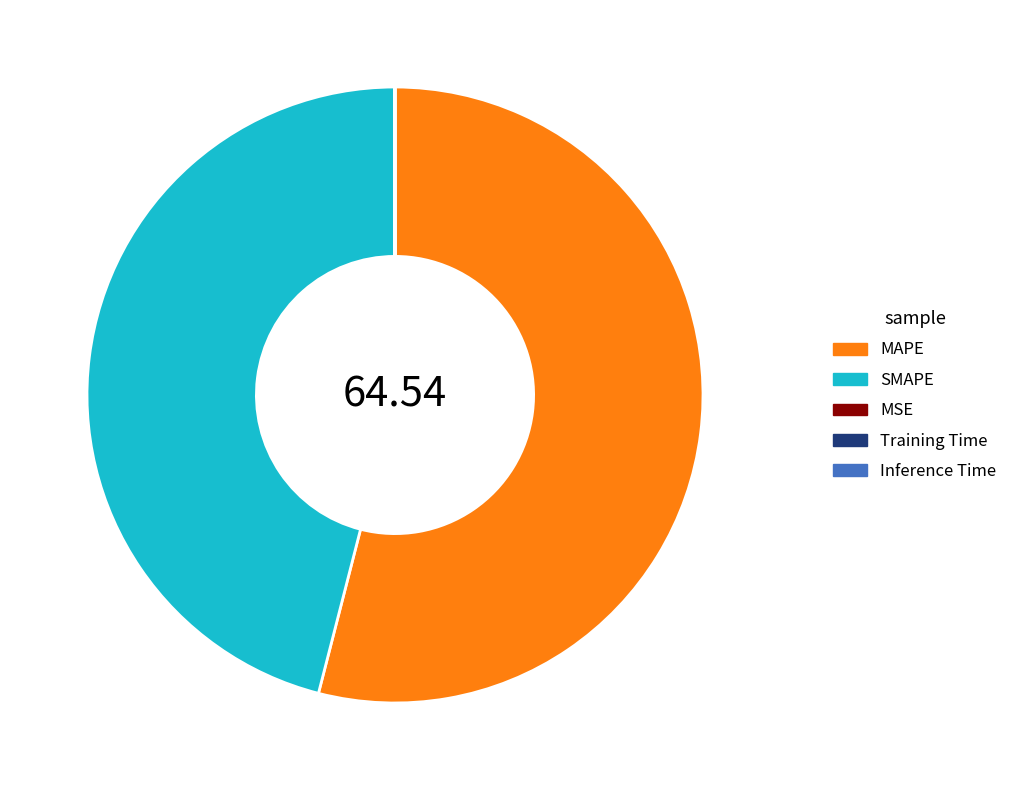

Is there a majority slice in this chart?

Yes